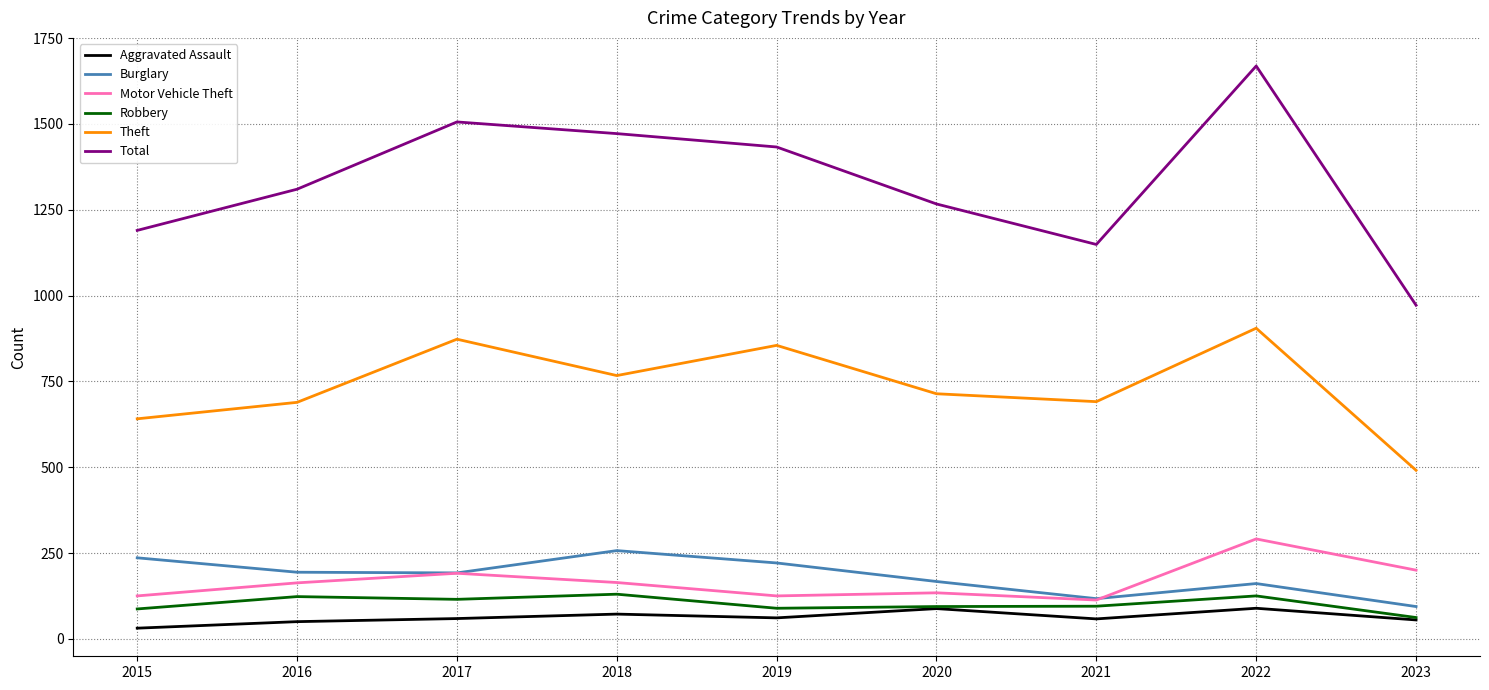

True or false: Aggravated Assault and Motor Vehicle Theft intersect in this chart.

False